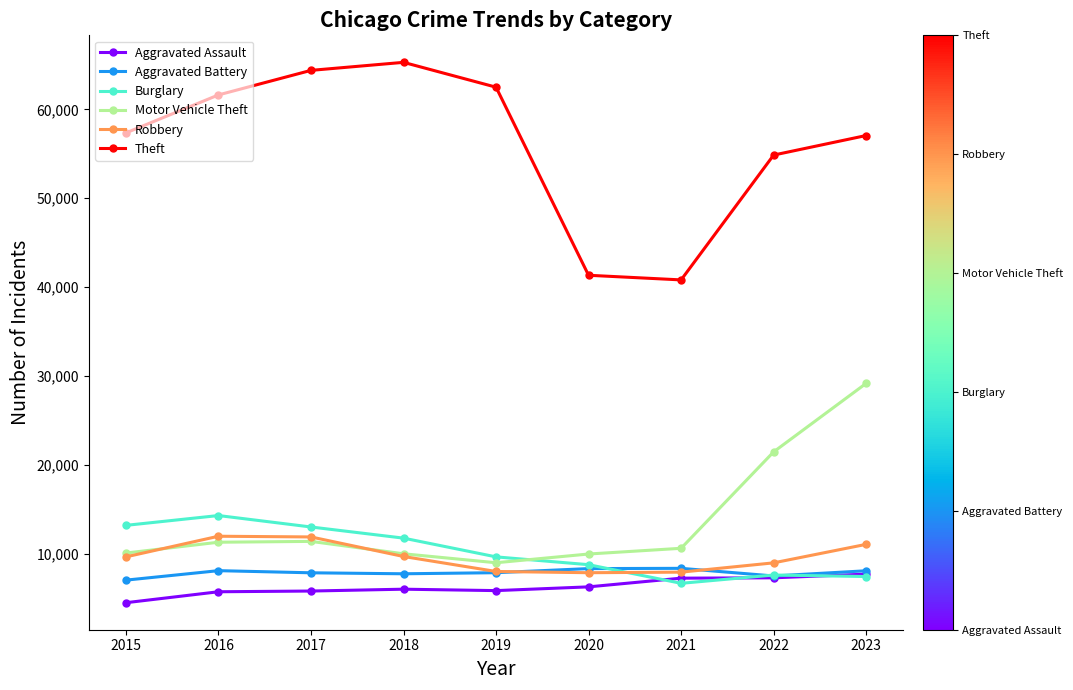

What is the difference between the Aggravated Battery values at 2016 and 2018?

351